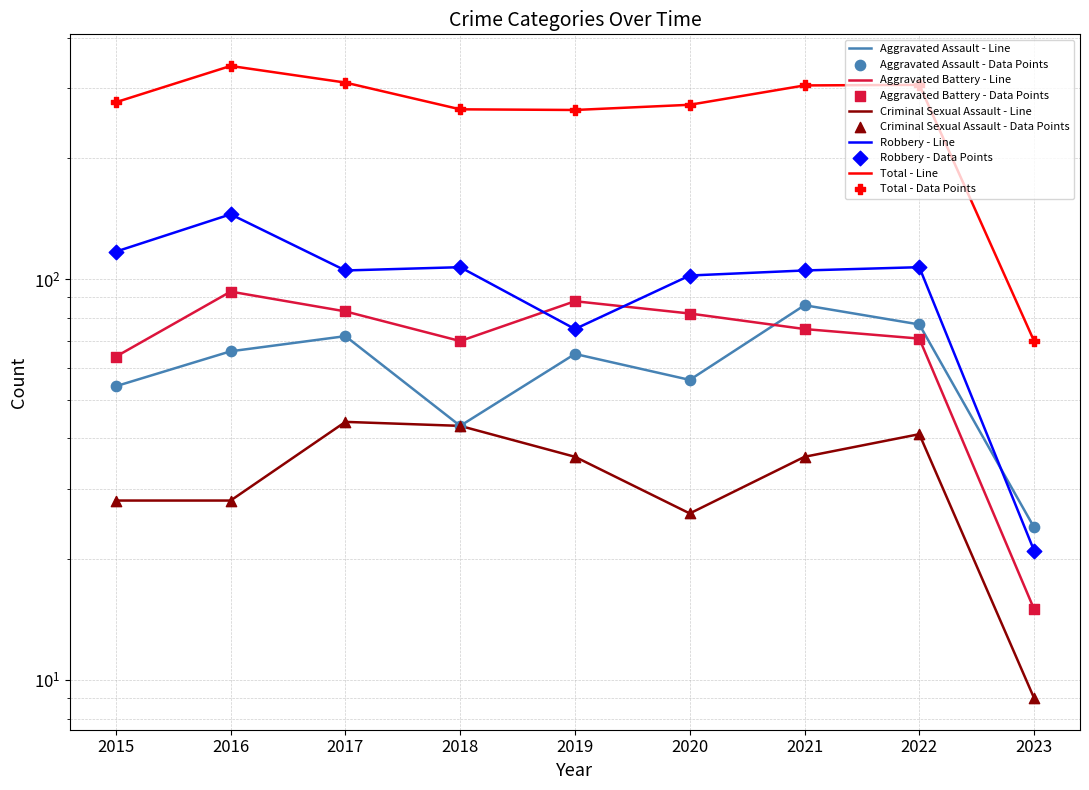

Which series has the largest total across all categories?

Total